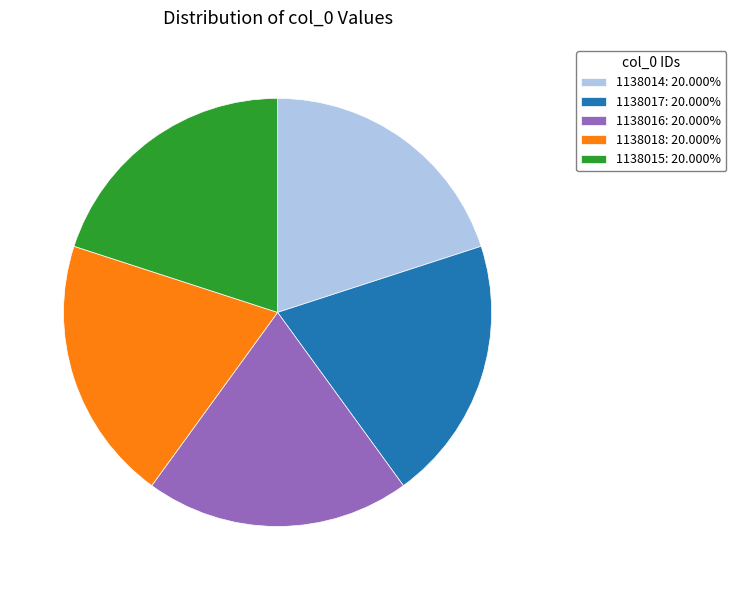

True or false: 1138015 accounts for 20% of the total.

True